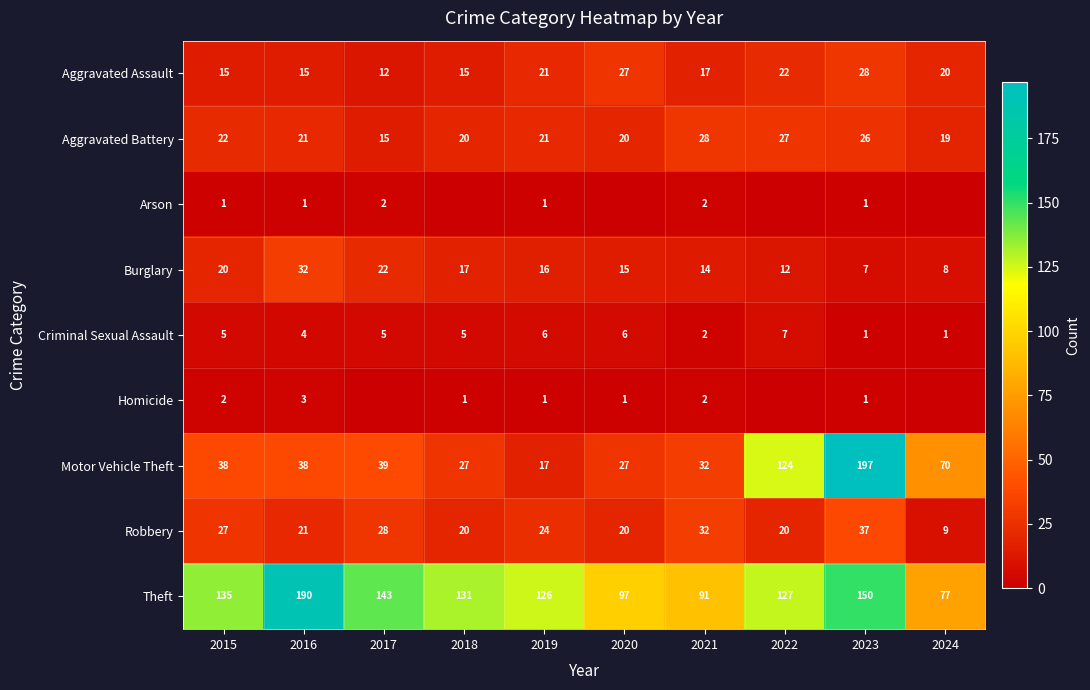

What is the total value across all series at 2015?

265